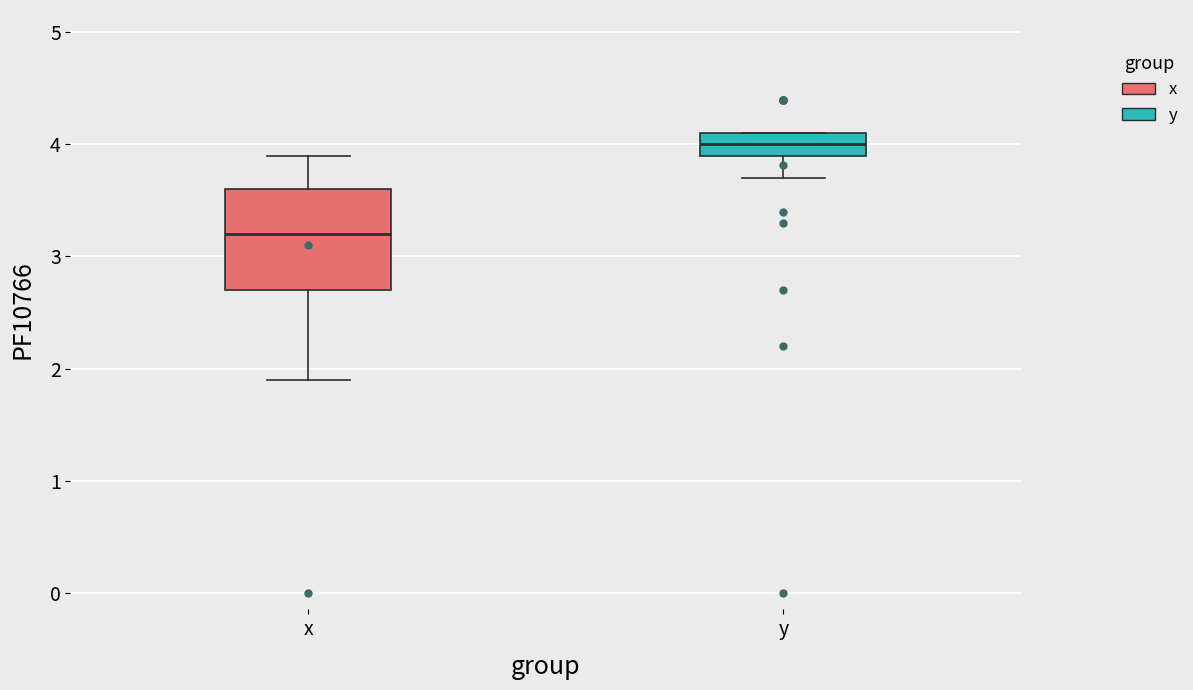

Reading left to right, transcribe this box plot: for each box, give where its median line is, the range the box spans, and where its two whiskers end, as read against the y-axis. The values are not printed on the chart, so give them approximately, as read against the axis.

x: median 3.2, box 2.7 to 3.6, whiskers 1.9 to 3.9
y: median 4.0, box 3.9 to 4.1, whiskers 3.7 to 4.1